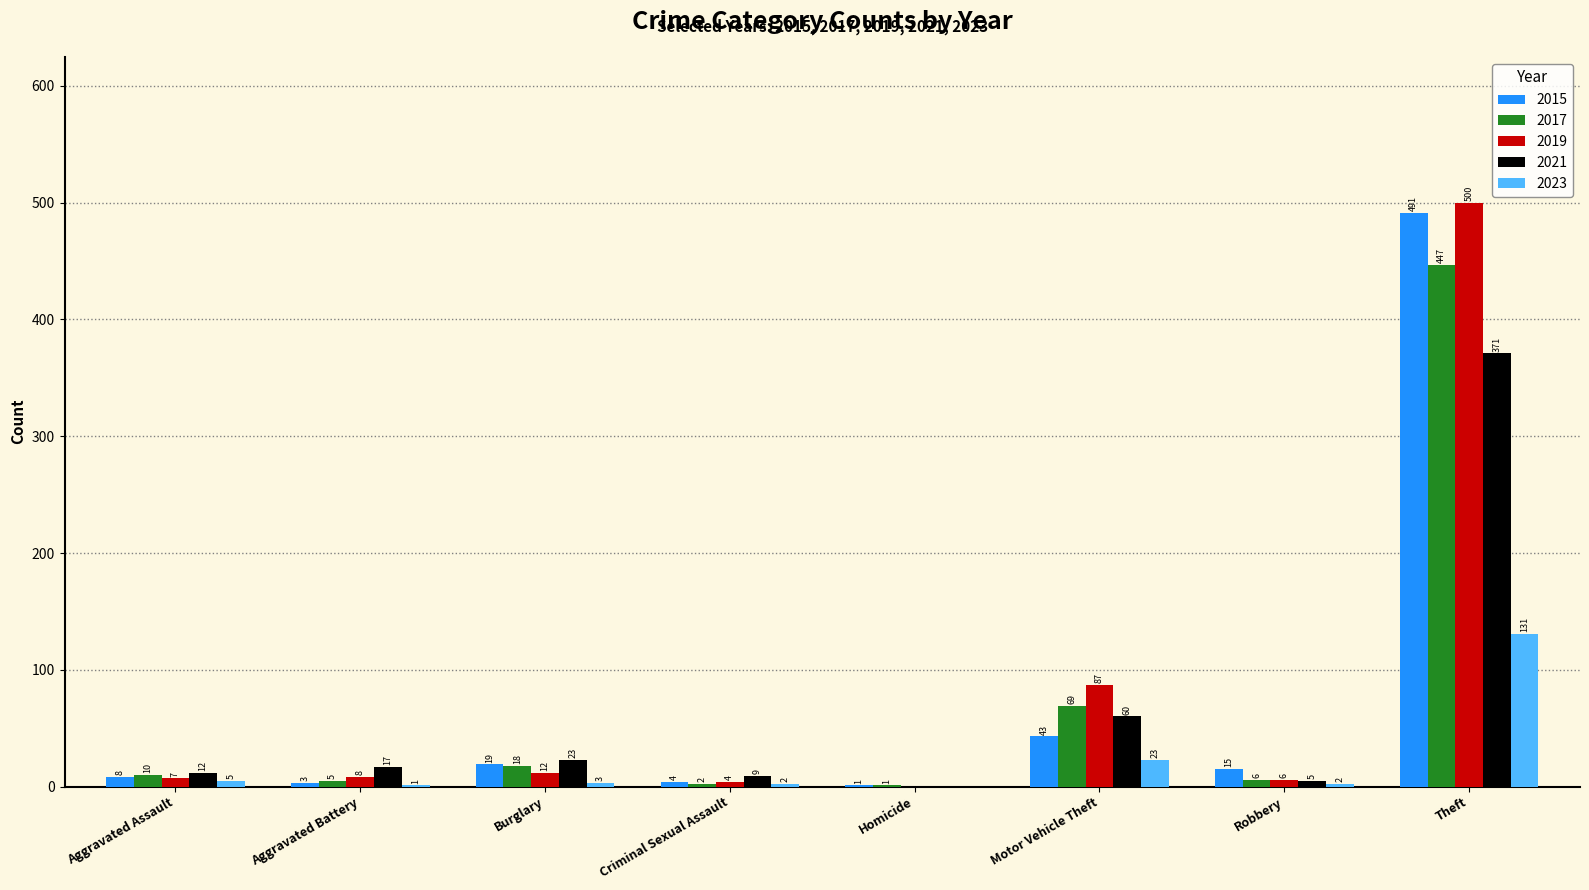

The 2019 series shows 167 at Homicide. True or false?

False